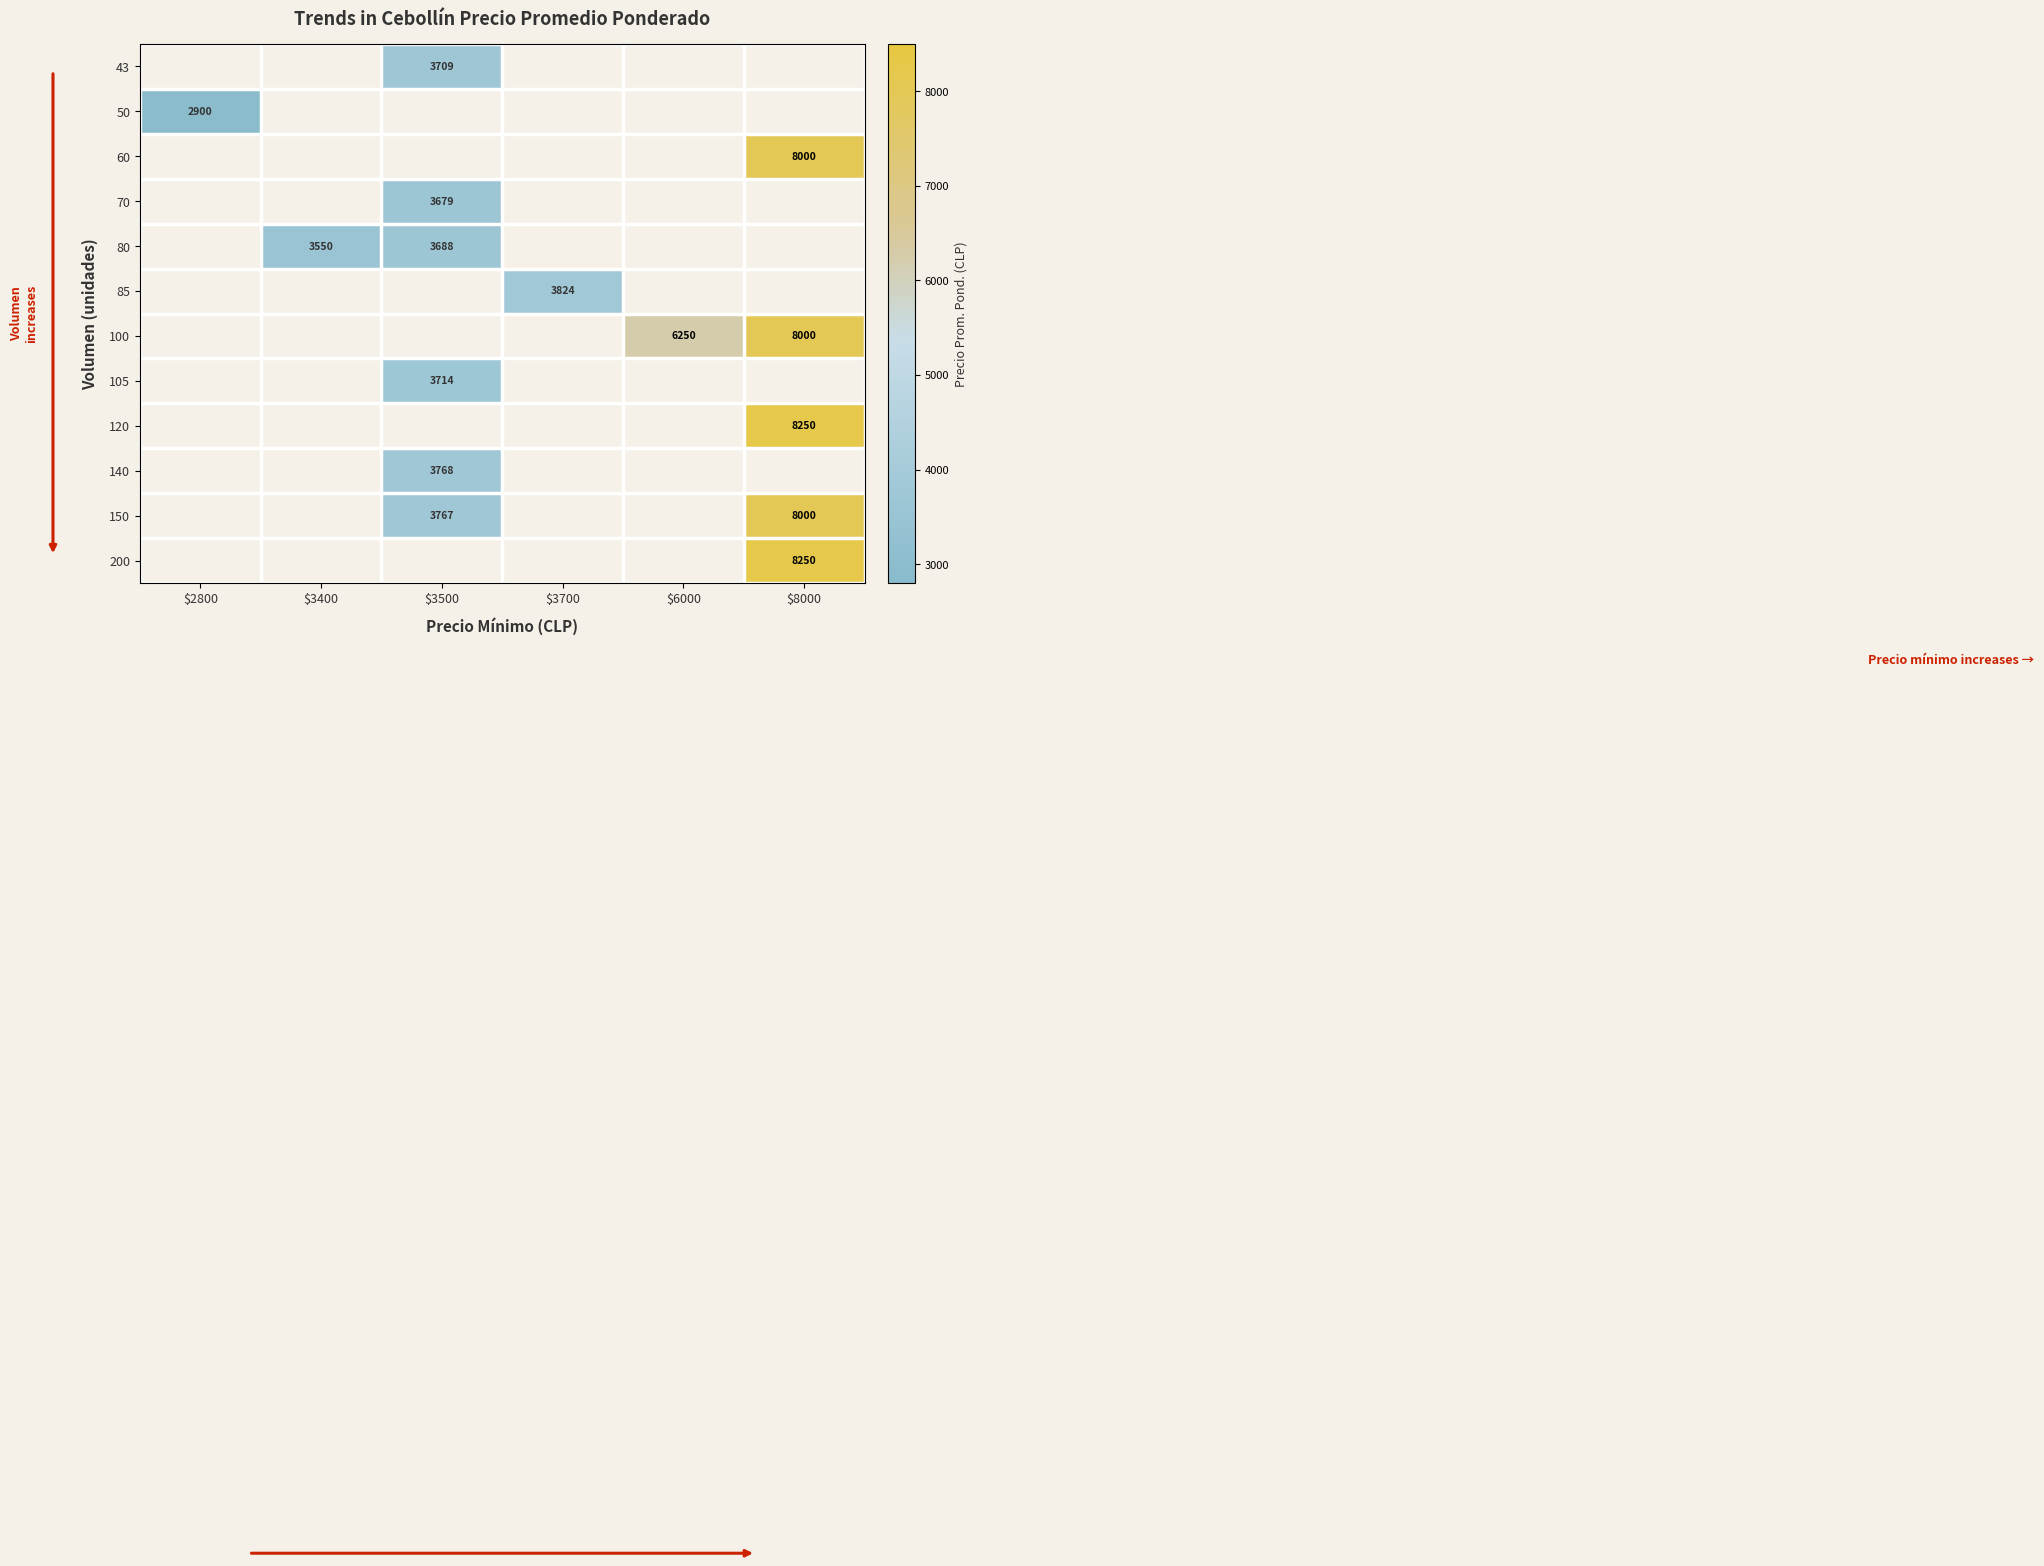

Between $3500 and $8000, which series saw the biggest shift?

150